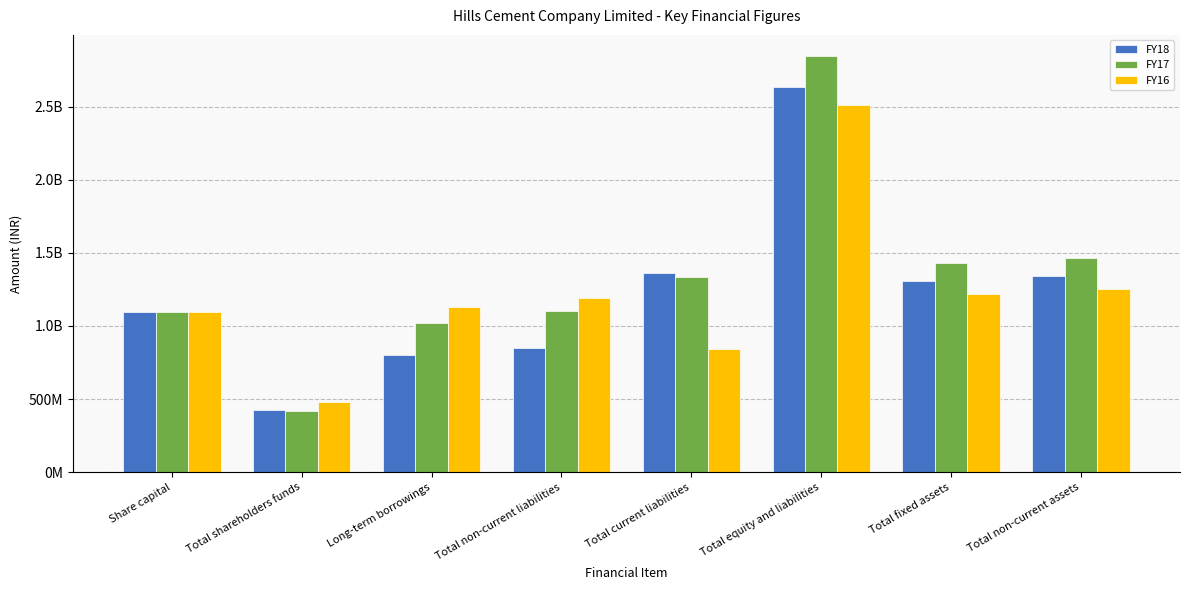

What are all the series names shown in the legend?

FY18, FY17, FY16